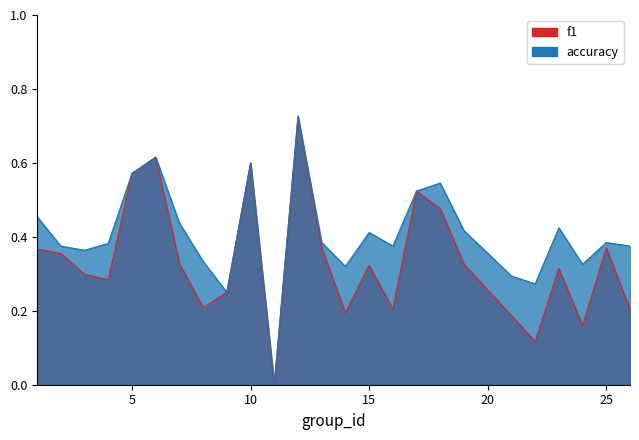

What is the difference between the second highest and minimum values in the accuracy series?

0.6